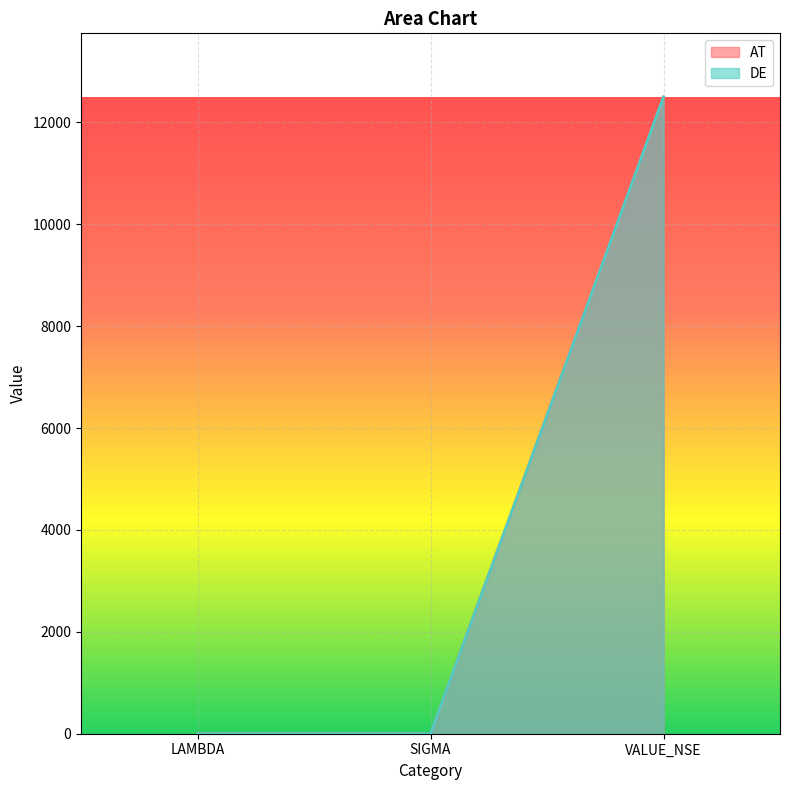

What position from the right is LAMBDA?

3